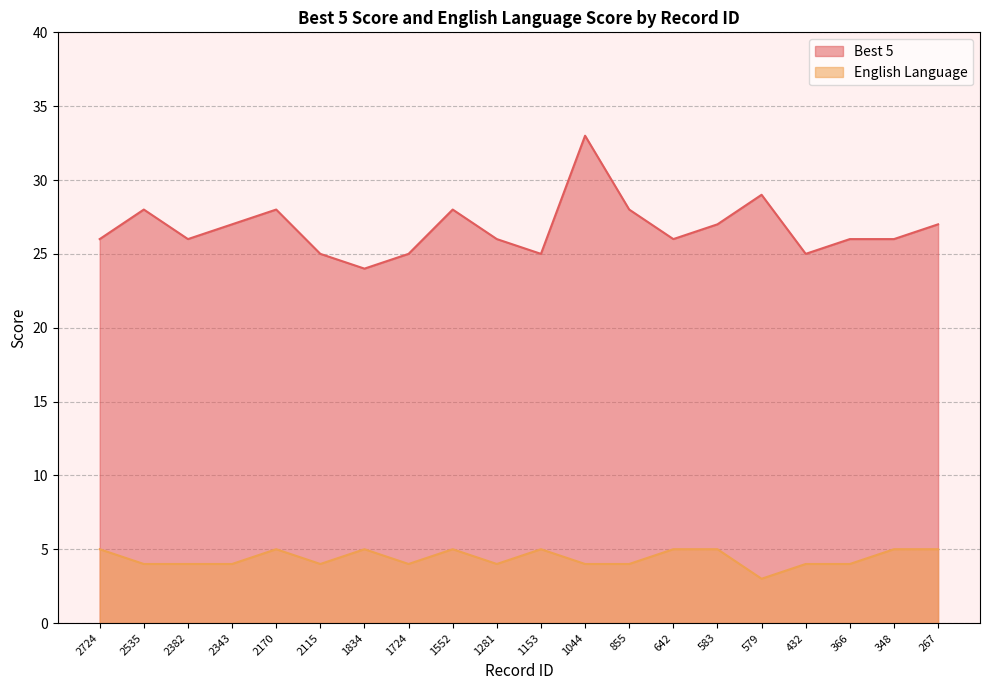

Which category has the highest value in the English Language series?

2724